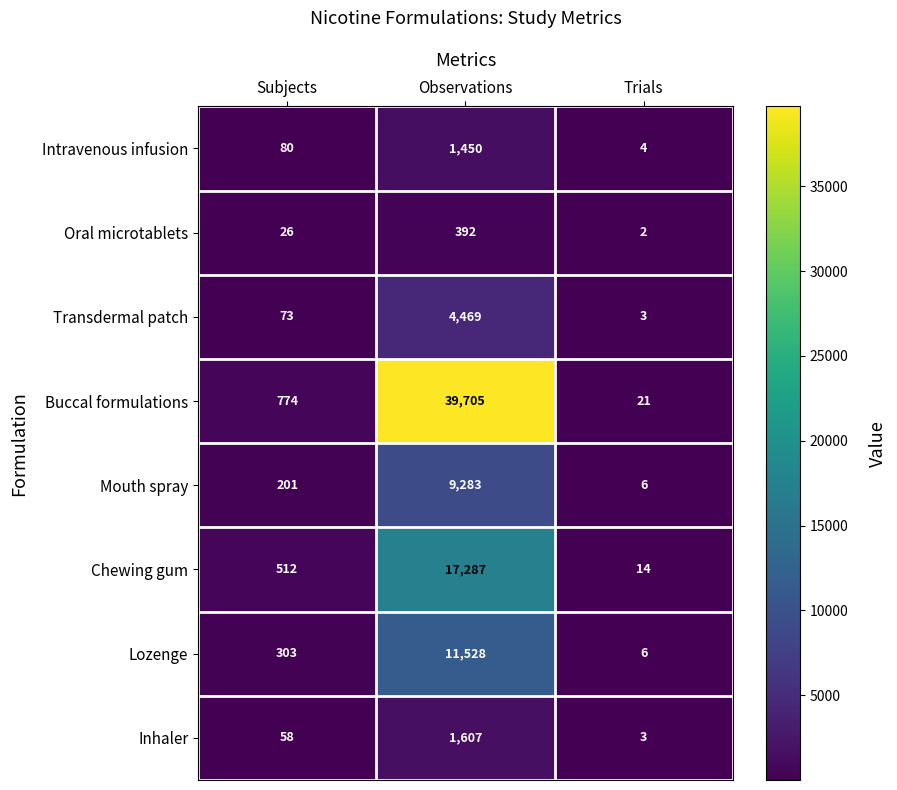

How many series are shown in this chart?

8